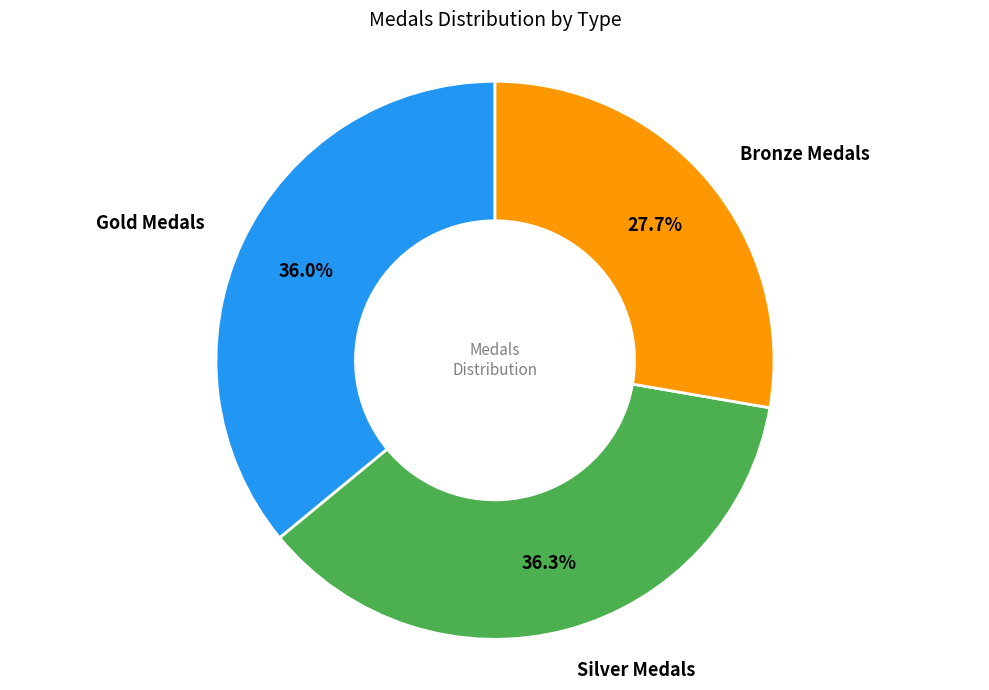

Does any single category account for the majority?

No